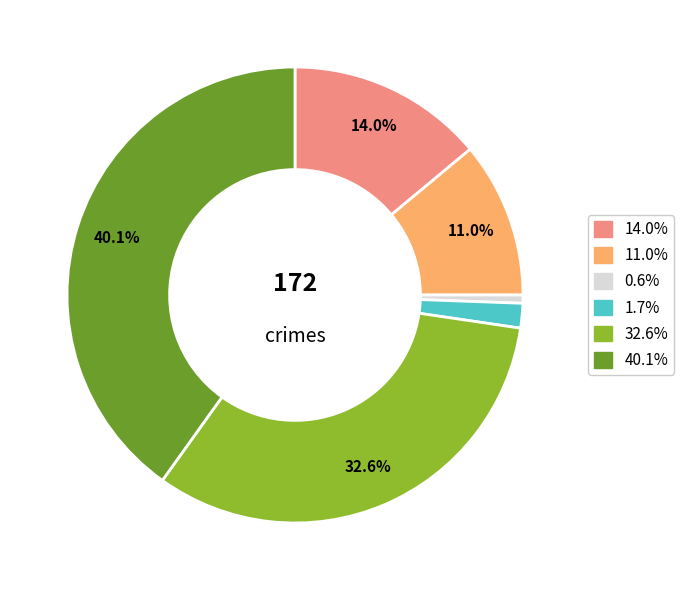

Is there a majority slice in this chart?

No